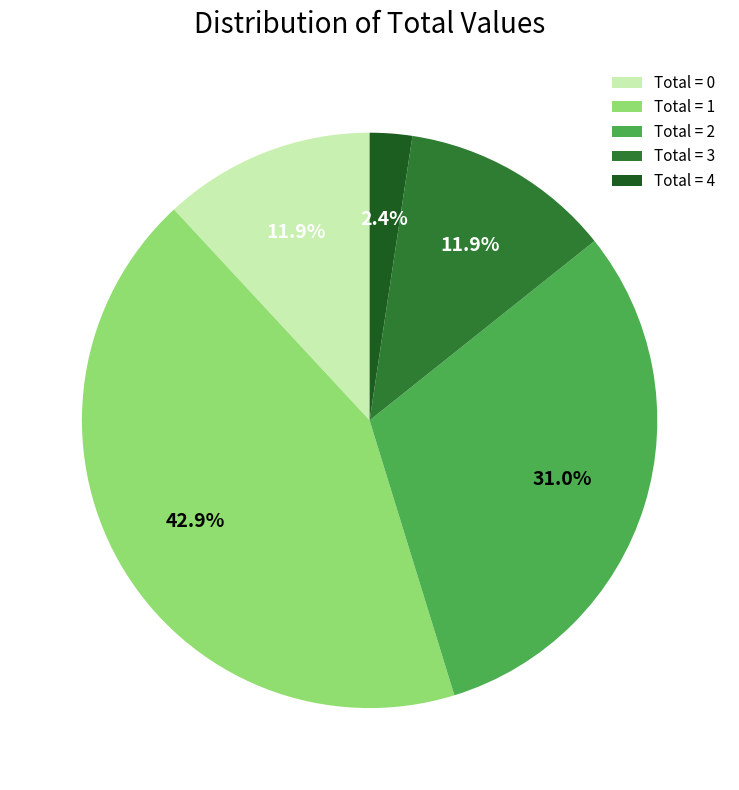

To the nearest percent, what portion does Total = 4 represent?

2%